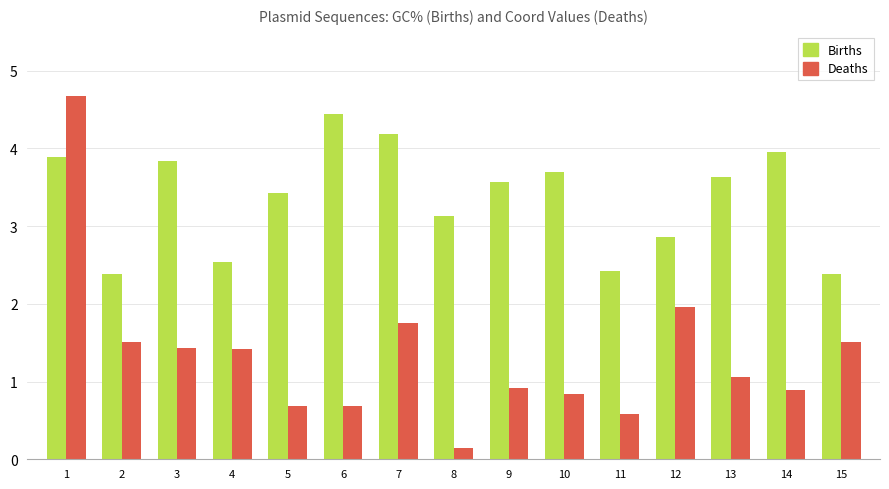

Reading left to right, extract all data points from this chart.

Births: 3.9	2.4	3.8	2.5	3.4	4.4	4.2	3.1	3.6	3.7	2.4	2.9	3.6	4.0	2.4
Deaths: 4.7	1.5	1.4	1.4	0.7	0.7	1.8	0.1	0.9	0.8	0.6	2.0	1.1	0.9	1.5